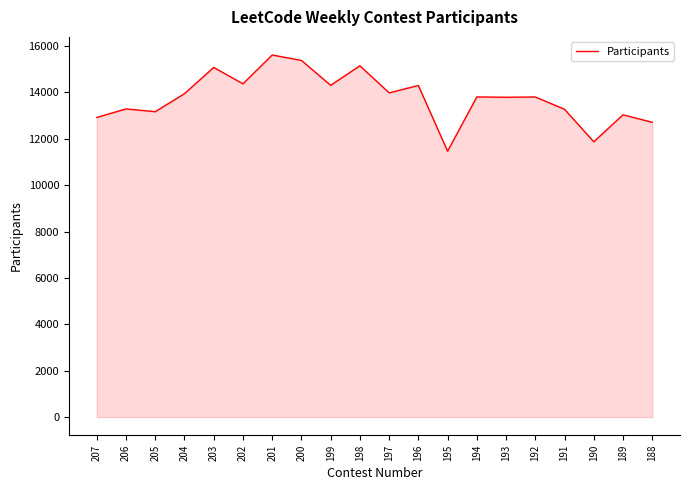

What value does the data have at 200, to the nearest 50?

15400